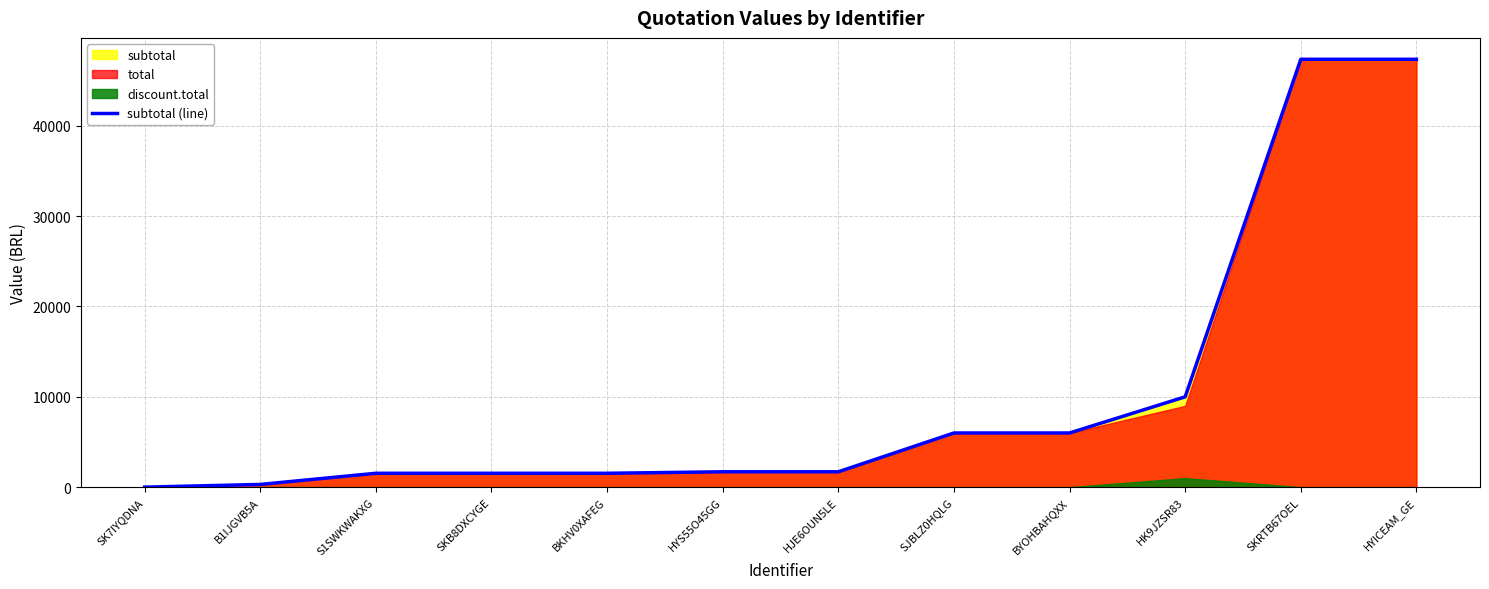

Which category has the highest value across all series?

SKRTB67OEL